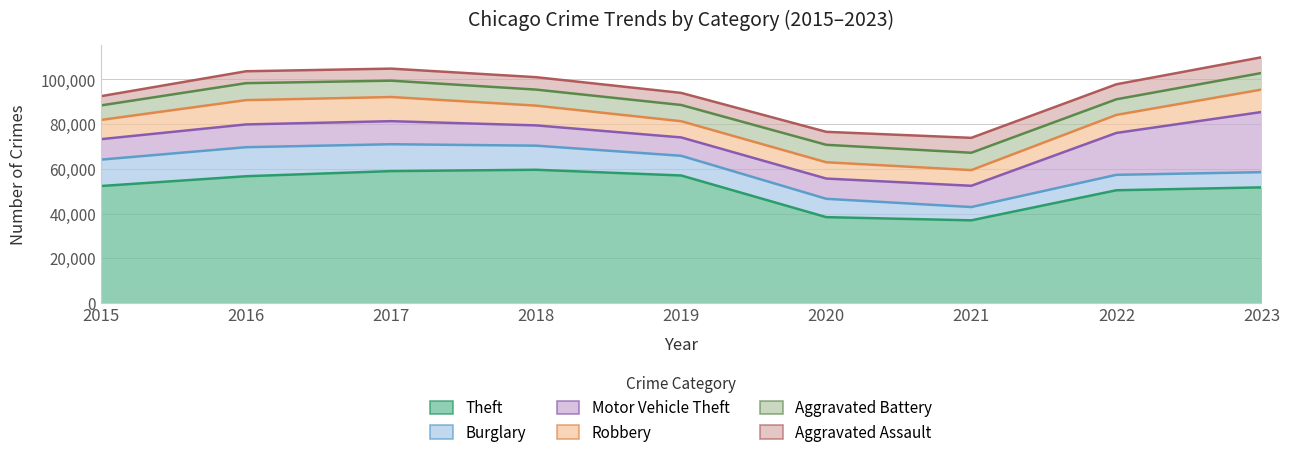

At which category is the sum across all series the highest?

2023